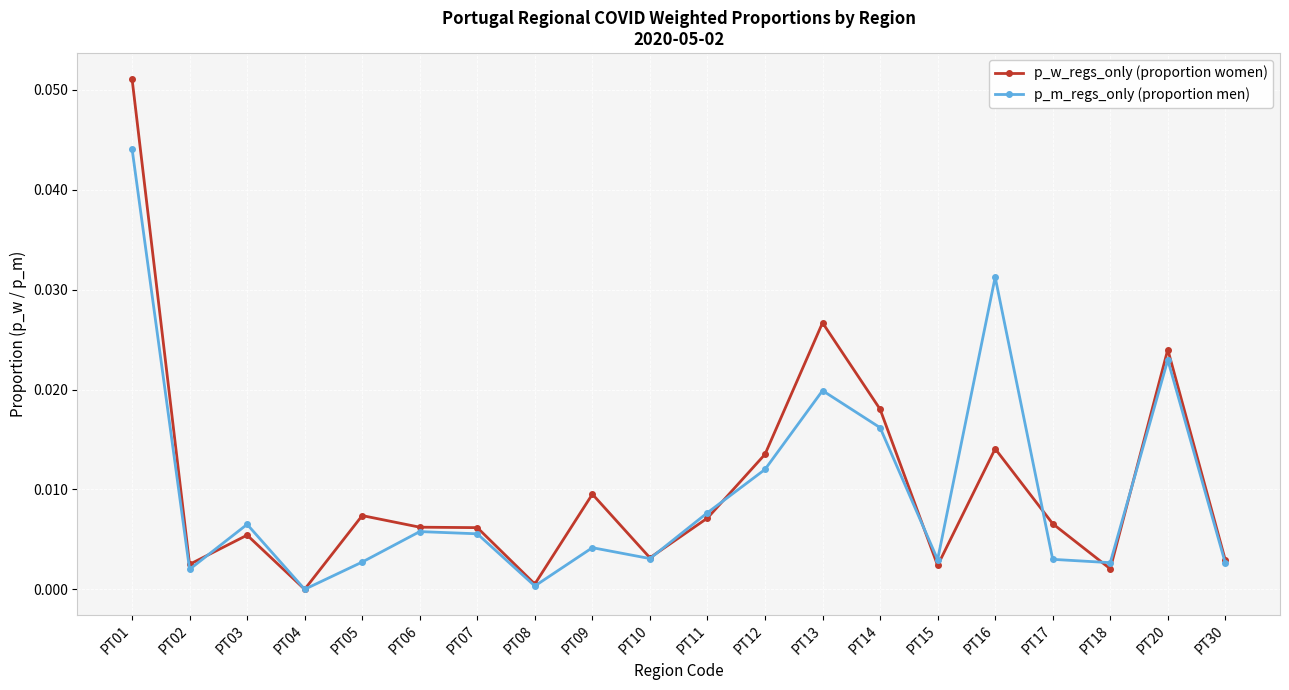

At which category does p_w_regs_only (proportion women) reach its first local peak?

PT03